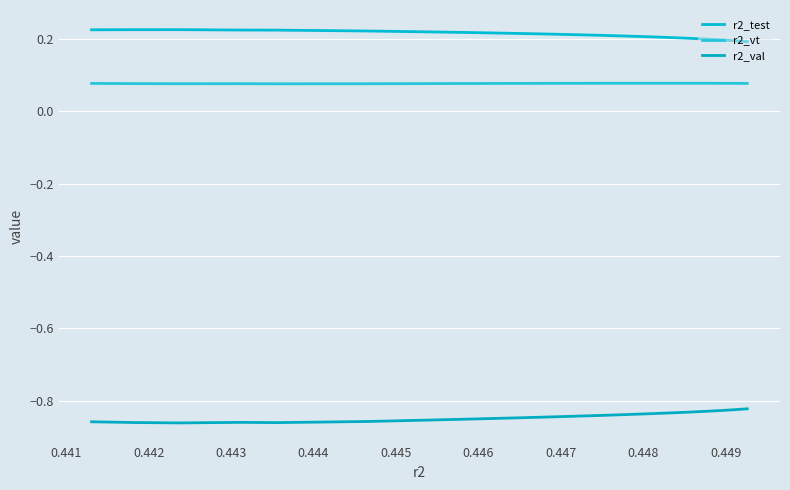

Is this an area chart (filled region under the line)?

No